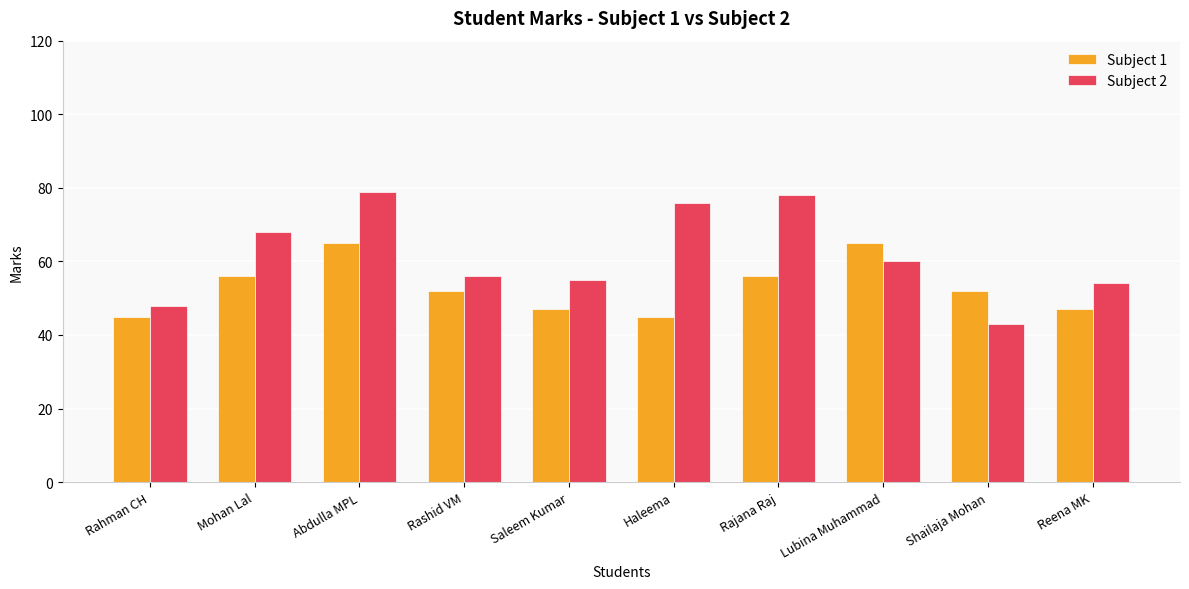

Rank the series by their average value, from highest to lowest.

Subject 2, Subject 1